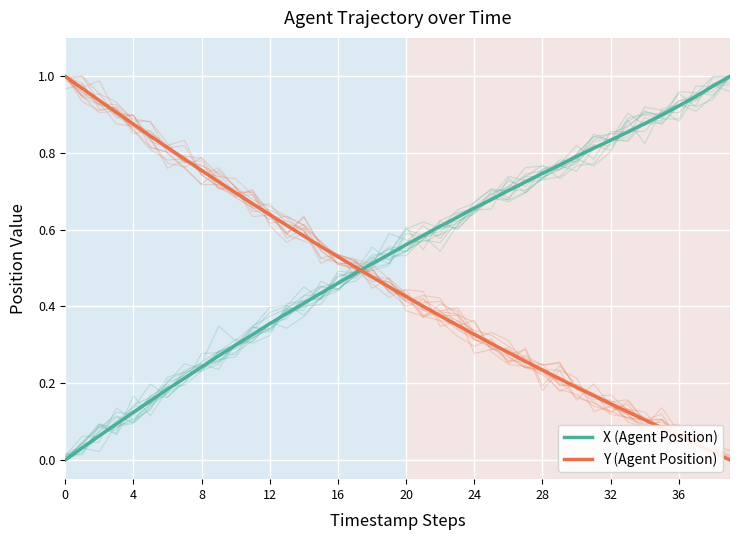

At how many categories does at least one series exceed 0?

40